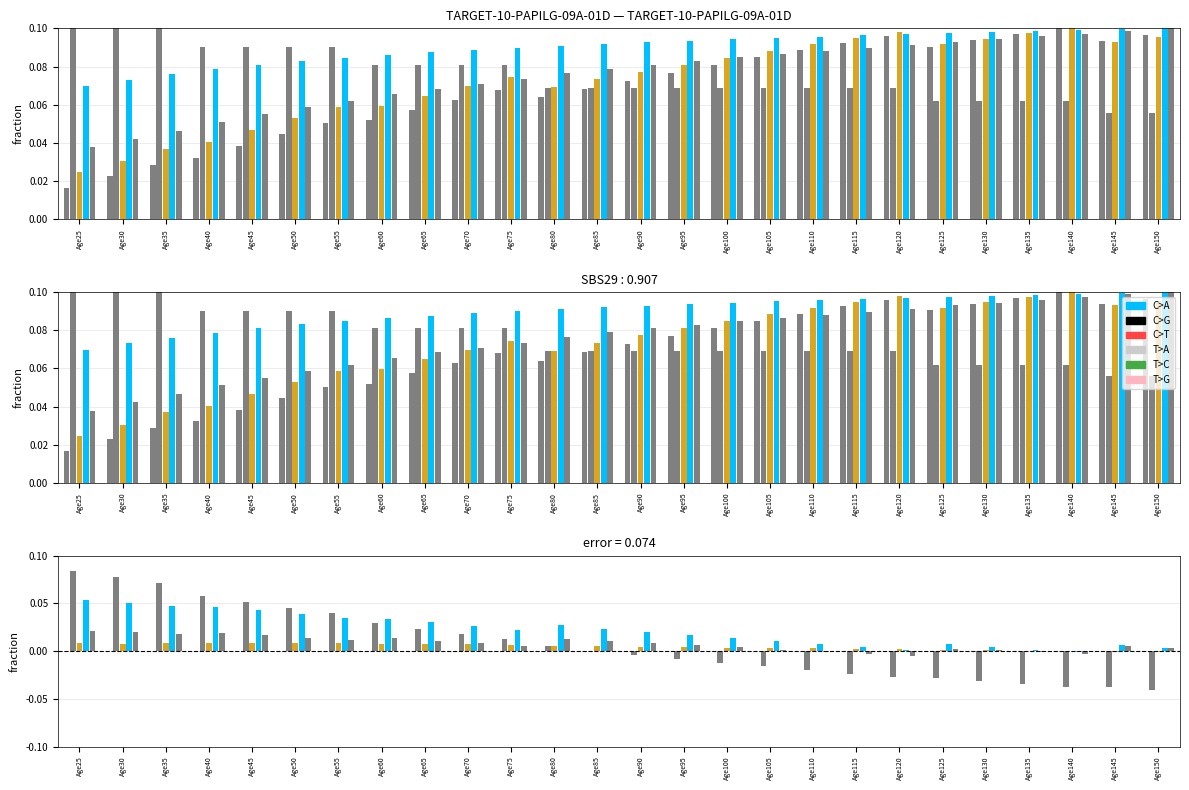

At which category is the sum across all series the highest?

Age25